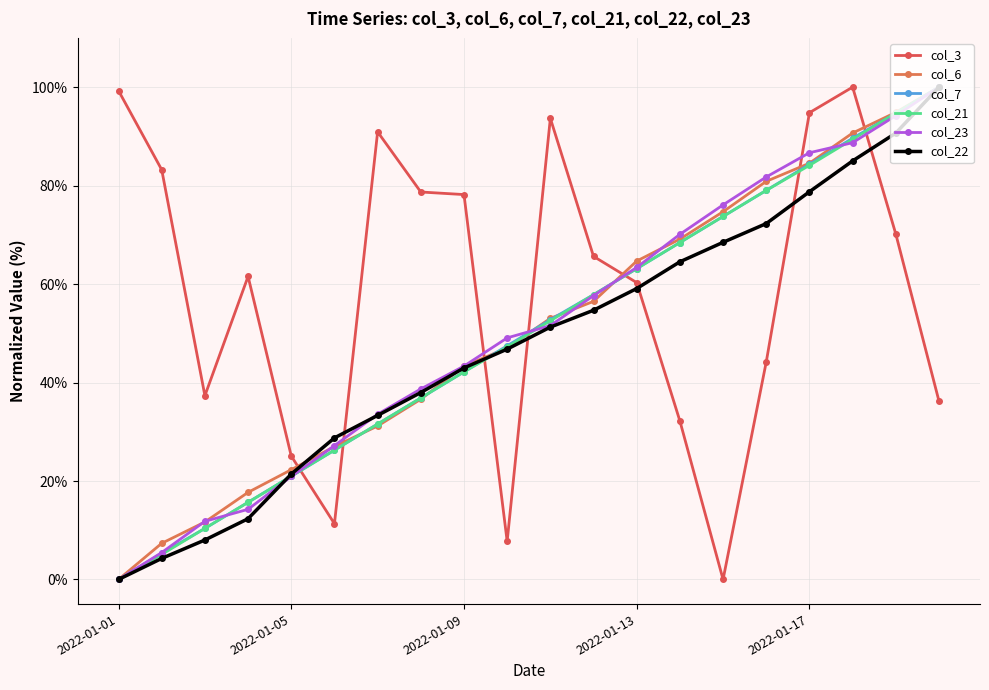

How many interior local valleys does the col_3 series have?

4